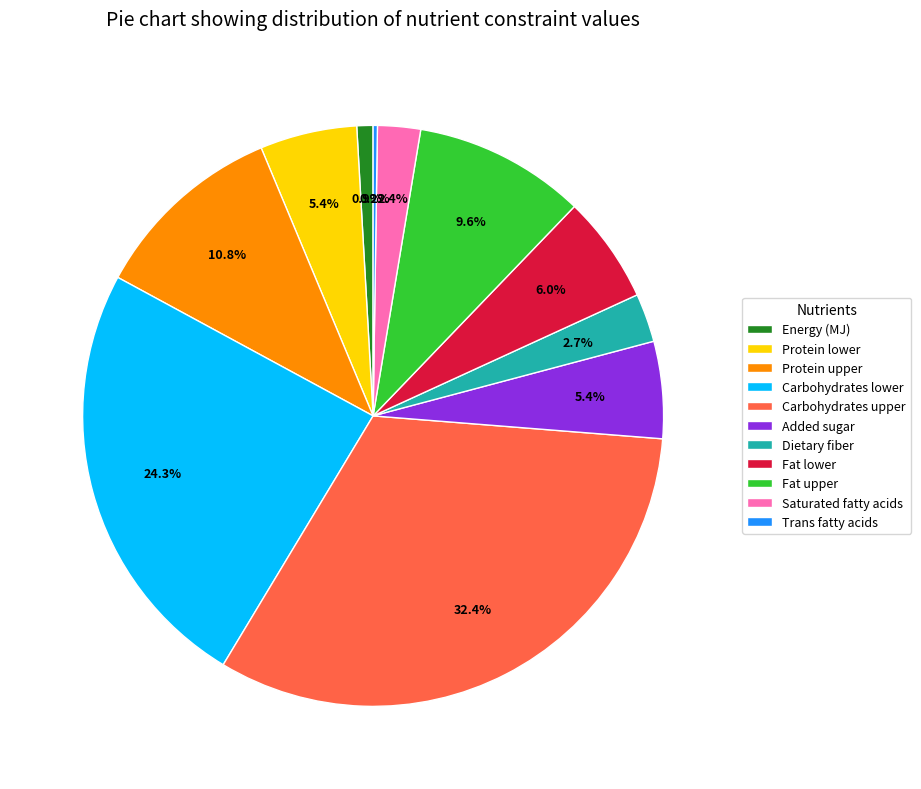

True or false: Protein lower accounts for 5% of the total.

True